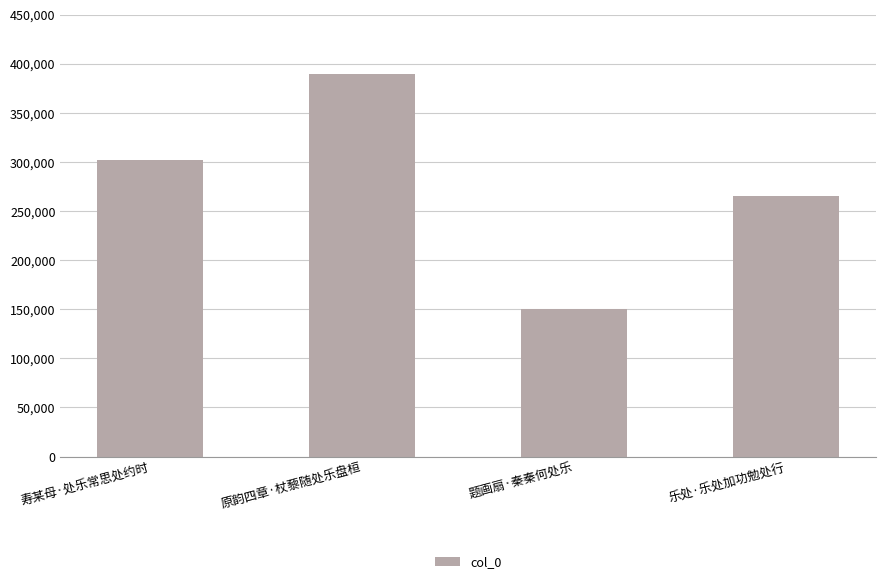

Where is the data nearest to the value 269771?

乐处·乐处加功勉处行